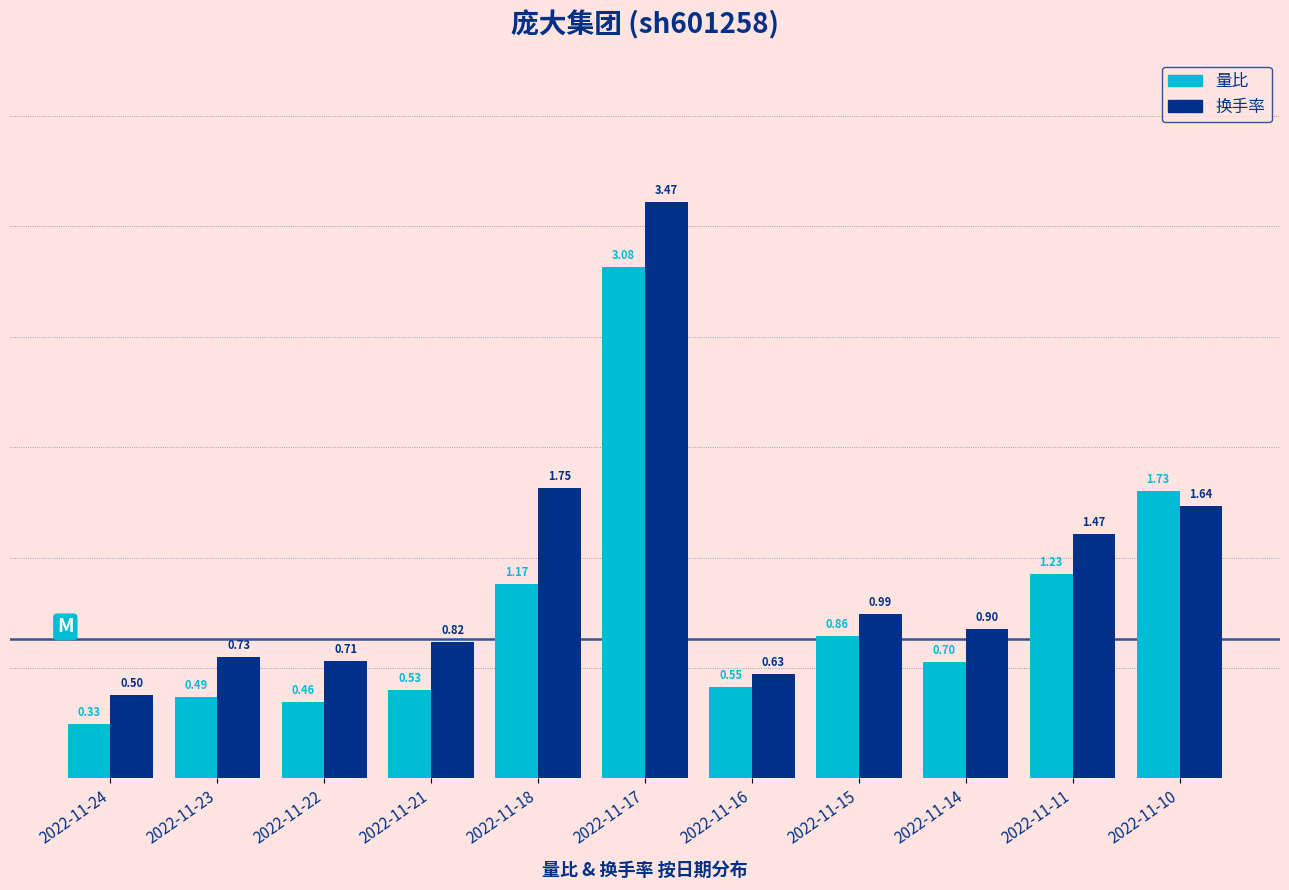

True or false: 量比 has a value of 0.1 at 2022-11-16.

False